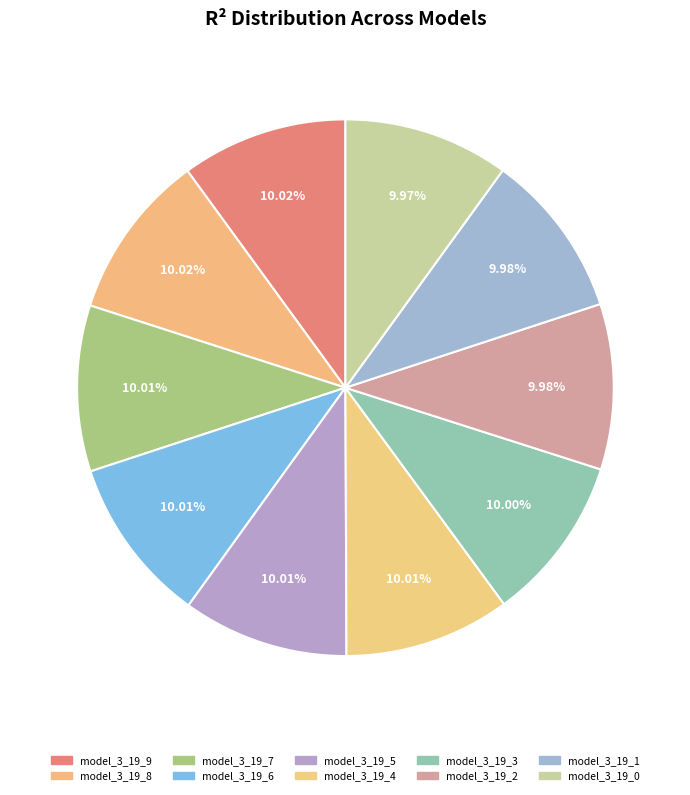

Which category has the smallest portion of the pie?

model_3_19_0